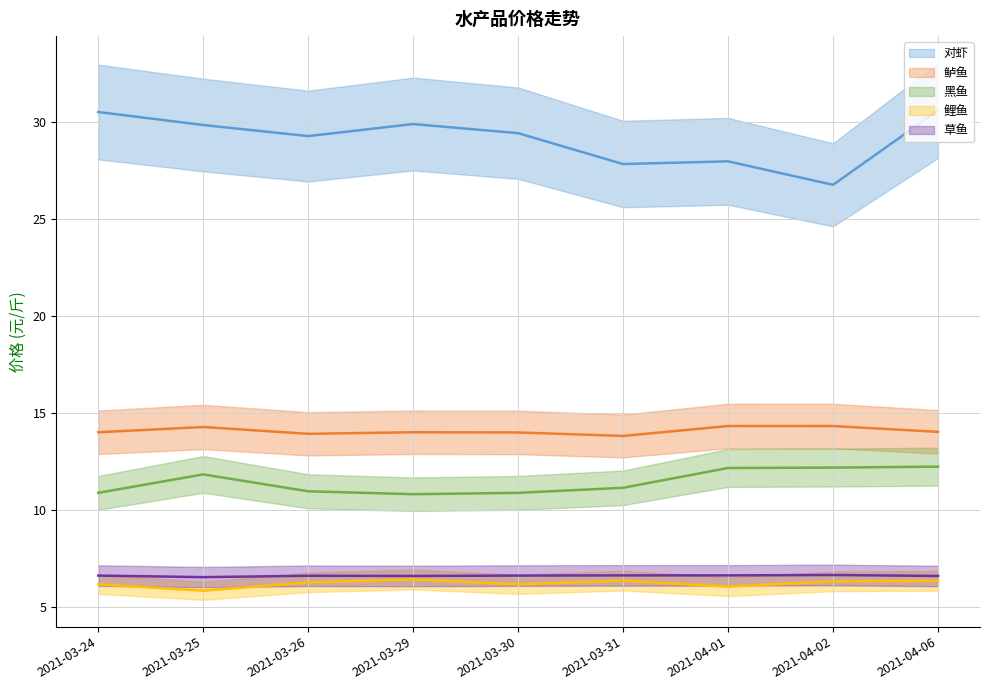

What is the label of the 8th point from the left?

2021-04-02